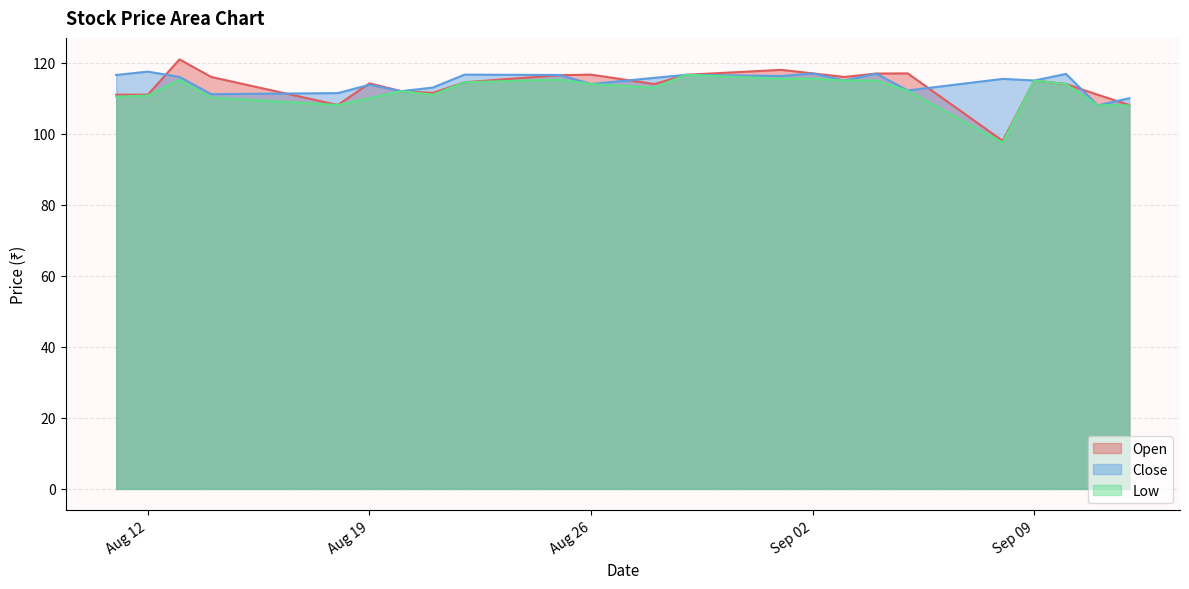

Rank the series by their maximum value, from lowest to highest.

Low, Close, Open